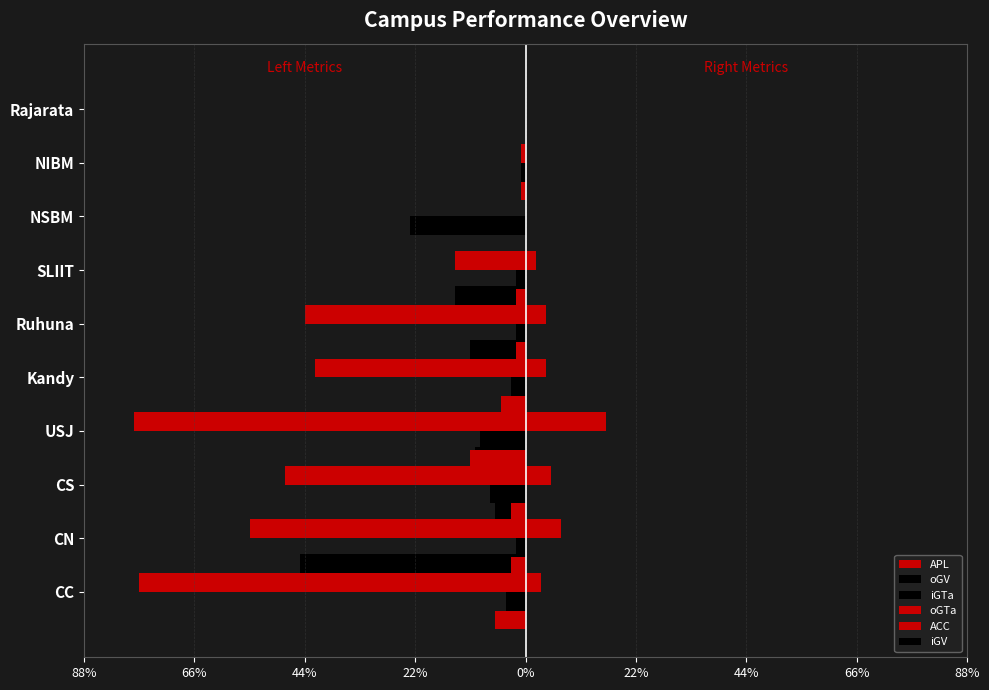

Reading left to right, list all the values displayed in this chart.

APL: -77.0	-55.0	-48.0	-78.0	-42.0	-44.0	-14.0	0.0	-1.0	0.0
oGV: -4.0	-2.0	-7.0	-9.0	-3.0	-2.0	-2.0	-23.0	-1.0	0.0
iGTa: -45.0	-6.0	-10.0	-3.0	-11.0	-14.0	0.0	0.0	0.0	0.0
oGTa: -6.0	-3.0	-3.0	-11.0	-5.0	-2.0	-2.0	0.0	-1.0	0.0
ACC: 3.0	7.0	5.0	16.0	4.0	4.0	2.0	0.0	0.0	0.0
iGV: 0.3	0.3	0.3	0.3	0.3	0.3	0.3	0.3	0.3	0.3